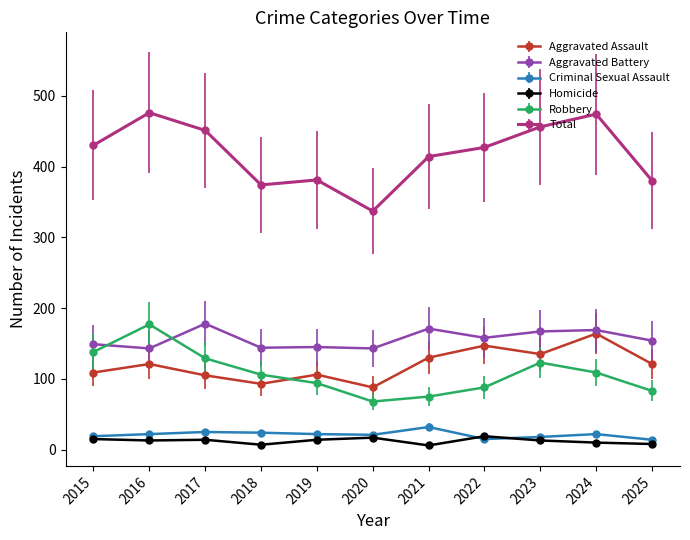

At how many categories does at least one series exceed 54?

11